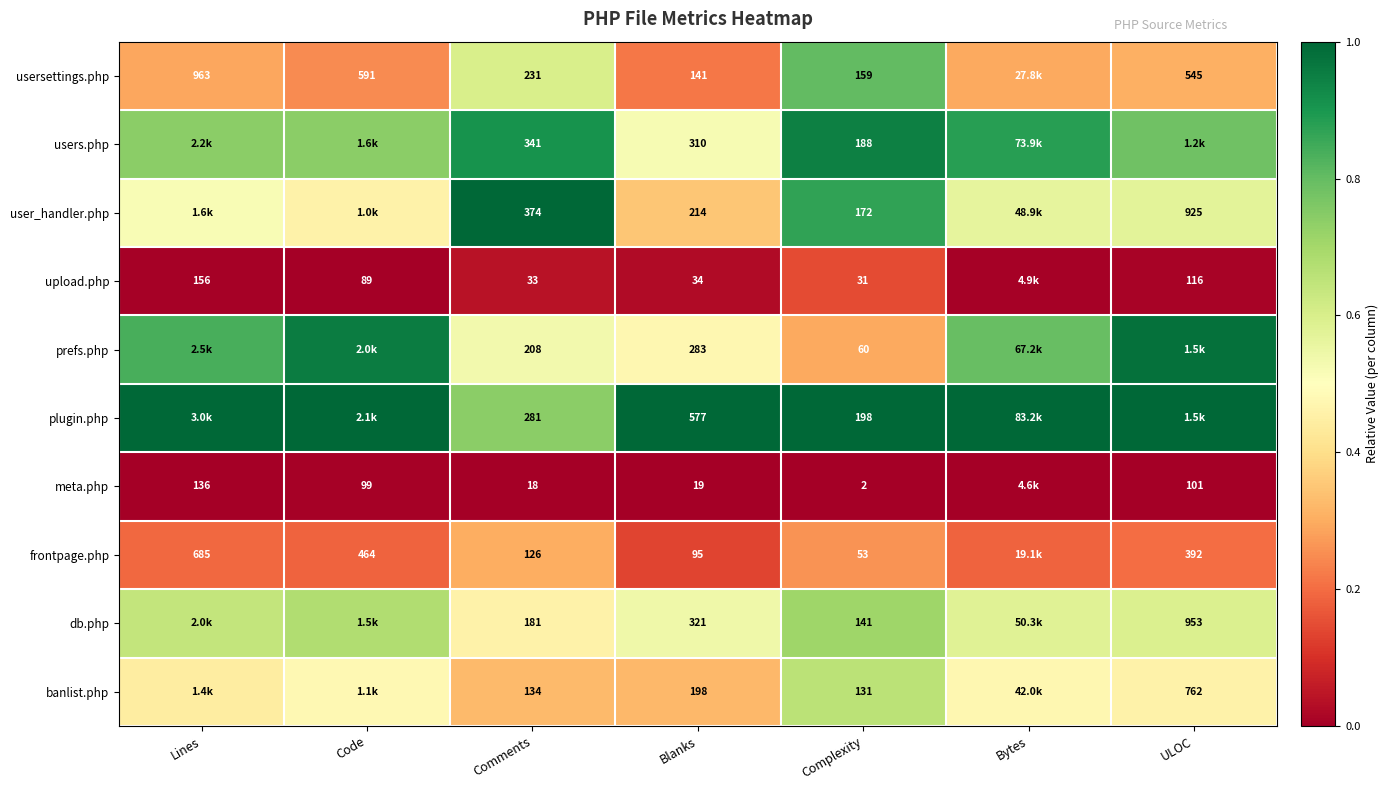

At Complexity, list the series in order from largest to smallest.

plugin.php, users.php, user_handler.php, usersettings.php, db.php, banlist.php, prefs.php, frontpage.php, upload.php, meta.php